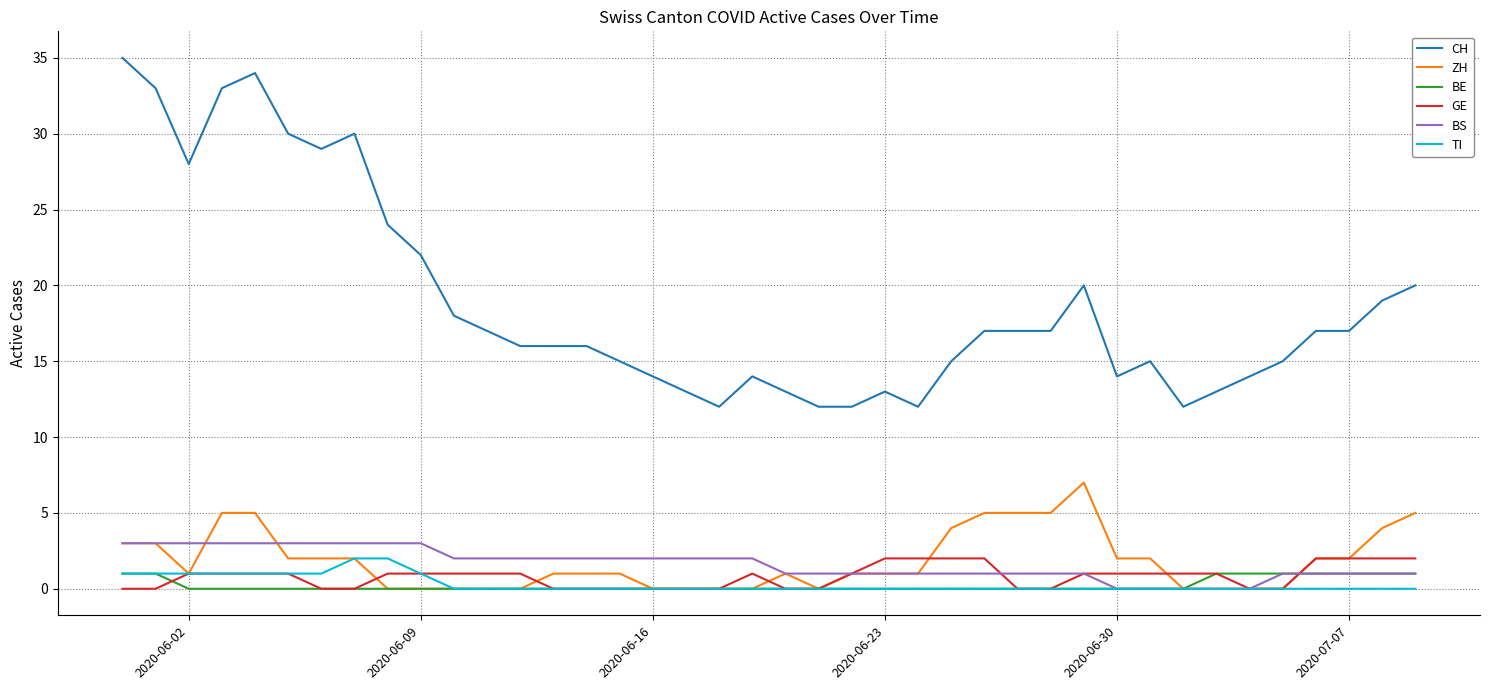

Which series has the largest total across all categories?

CH